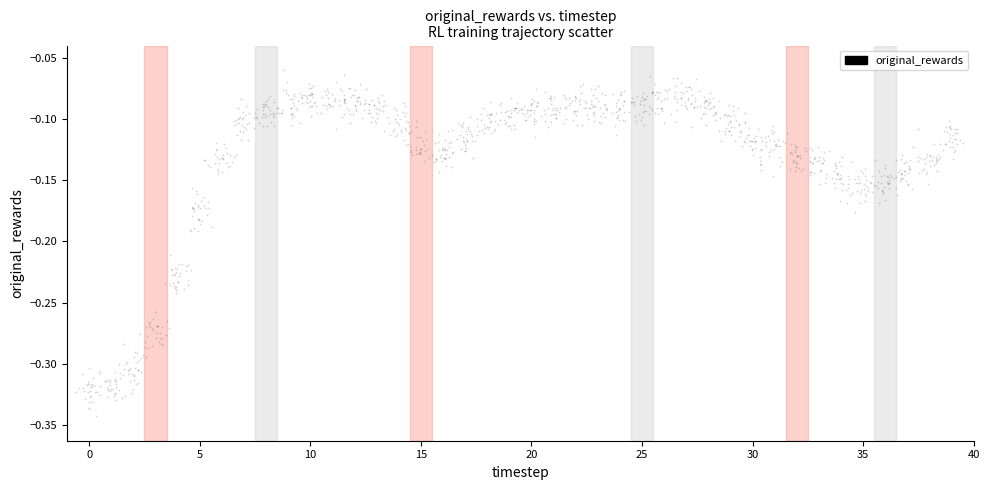

What is the range of Y values (max minus min)?

0.3